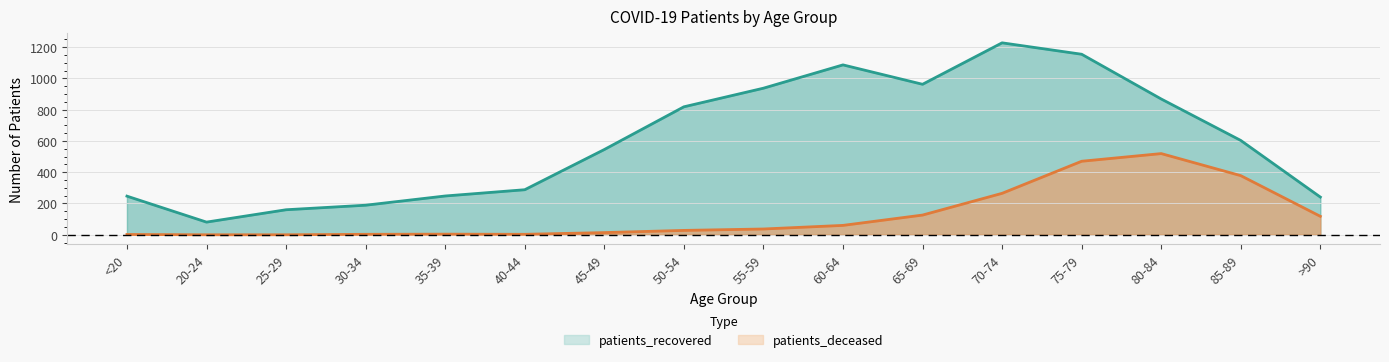

True or false: patients_deceased and patients_recovered cross at least once.

False